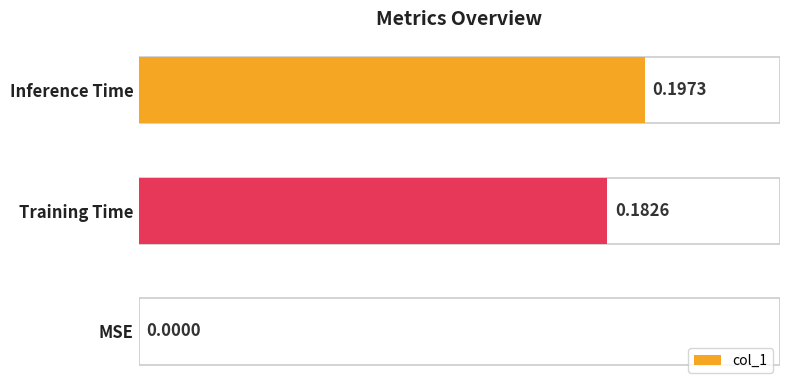

What is the change in value from MSE to Training Time?

+0.2